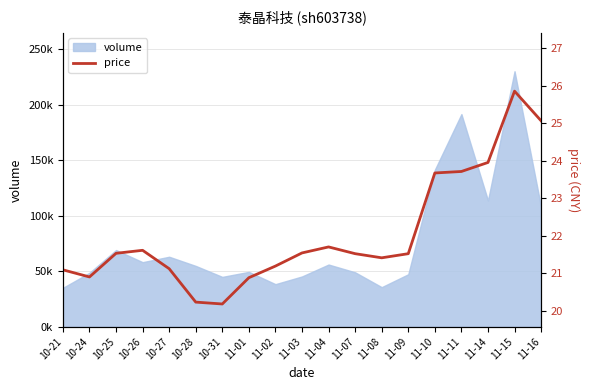

At which category does the chart reach its minimum across all series?

10-31